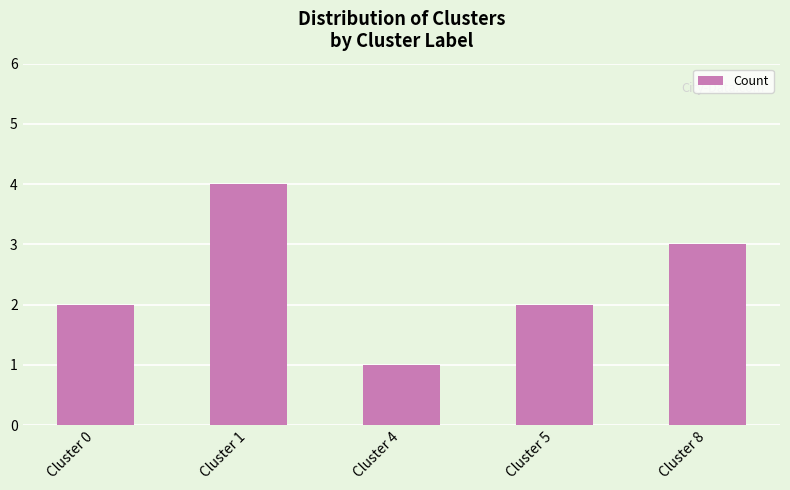

Approximately how many times larger is the value at Cluster 1 compared to Cluster 0?

2.0